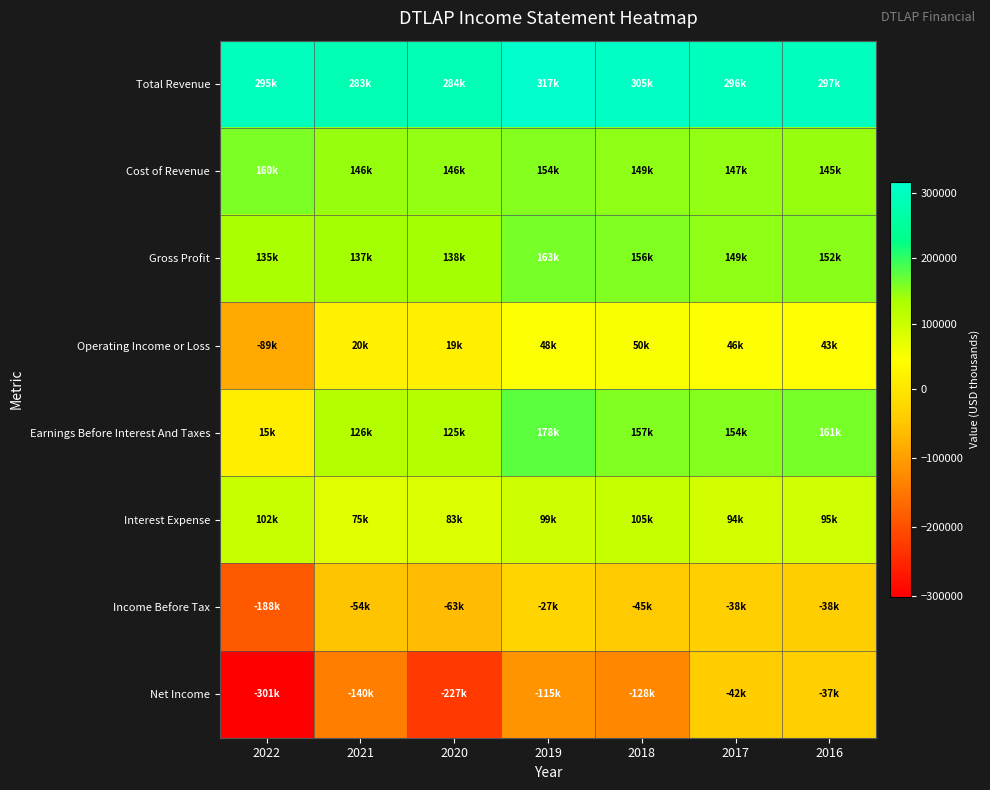

Reading left to right, extract all data points from this chart.

Total Revenue: 2022=294800	2021=282800	2020=284500	2019=316600	2018=305400	2017=296000	2016=297000
Cost of Revenue: 2022=159600	2021=145700	2020=146300	2019=153800	2018=149100	2017=147400	2016=144900
Gross Profit: 2022=135200	2021=137100	2020=138200	2019=162800	2018=156300	2017=148600	2016=152100
Operating Income or Loss: 2022=-88600	2021=19800	2020=19300	2019=48300	2018=50100	2017=45600	2016=43200
Earnings Before Interest And Taxes: 2022=15000	2021=125700	2020=124800	2019=177700	2018=156600	2017=153700	2016=160900
Interest Expense: 2022=101800	2021=75100	2020=82800	2019=98900	2018=105000	2017=93600	2016=95100
Income Before Tax: 2022=-188100	2021=-53500	2020=-62900	2019=-26700	2018=-44700	2017=-37600	2016=-38200
Net Income: 2022=-301300	2021=-139600	2020=-226600	2019=-114600	2018=-128300	2017=-41600	2016=-37400